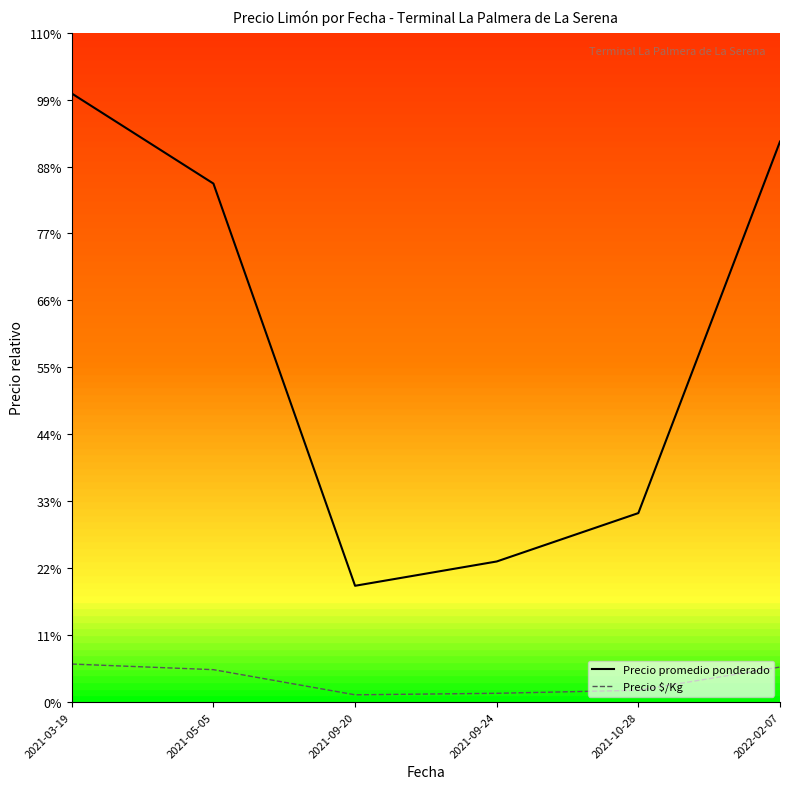

True or false: Precio $/Kg and Precio promedio ponderado cross at least once.

False